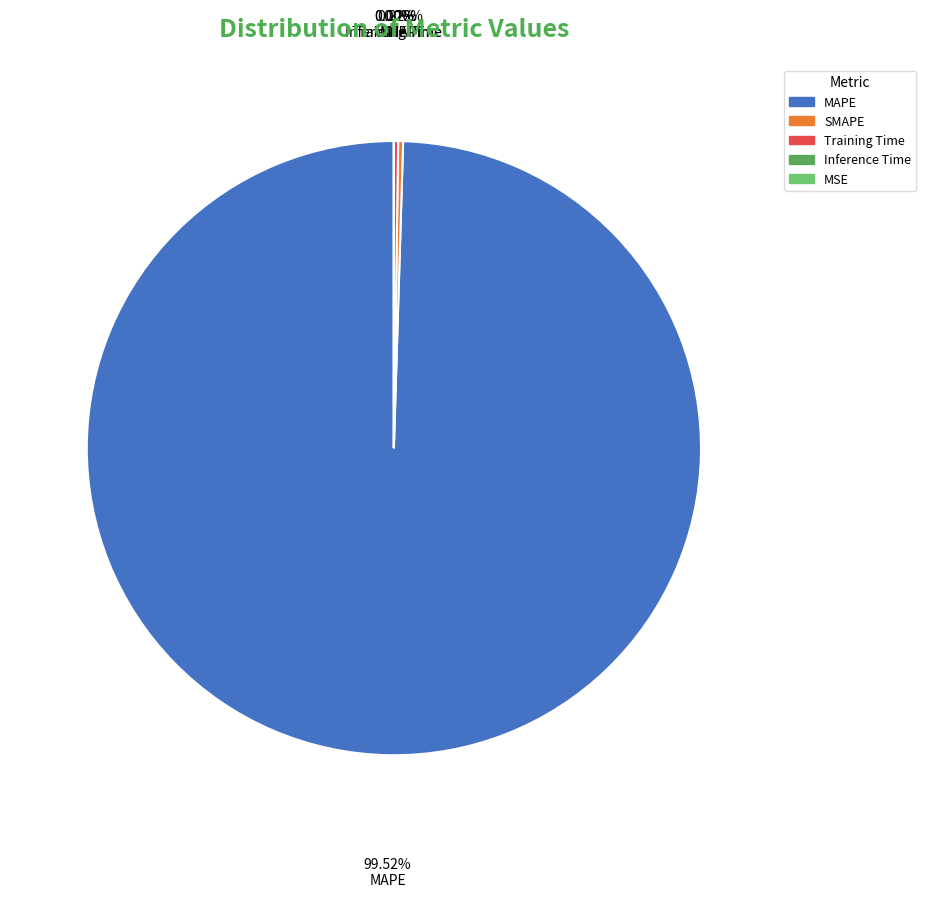

What is the largest slice in the pie chart?

MAPE